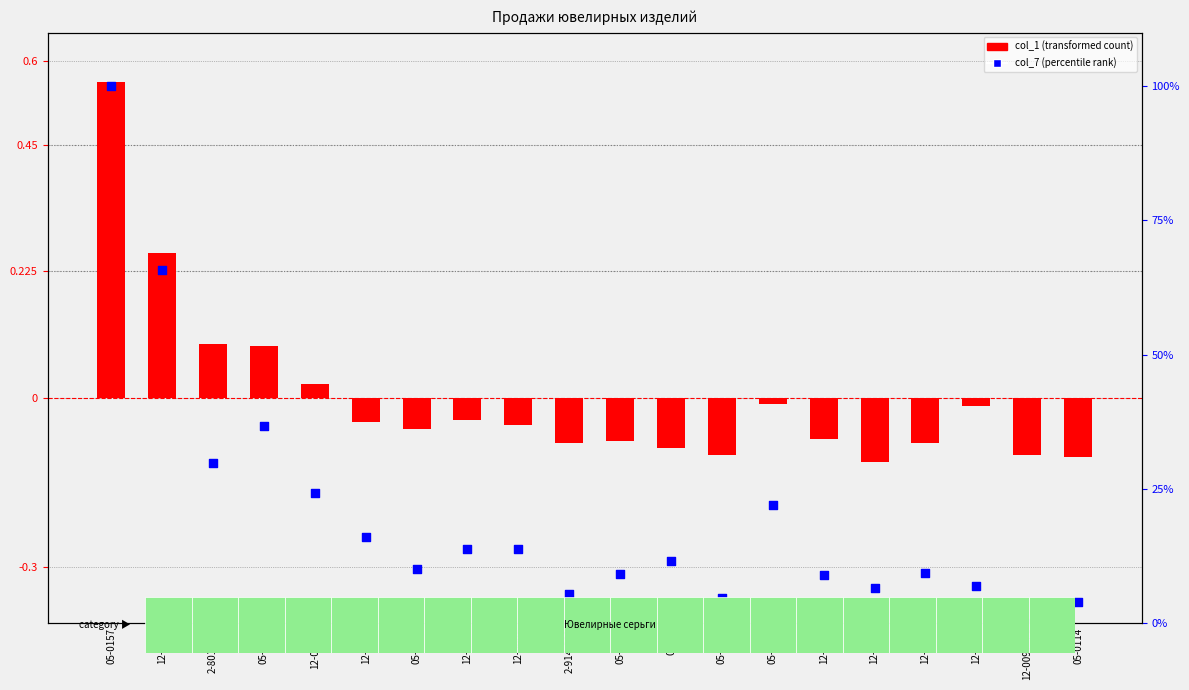

Which series has the widest spread of Y values?

col_1 (transformed count)